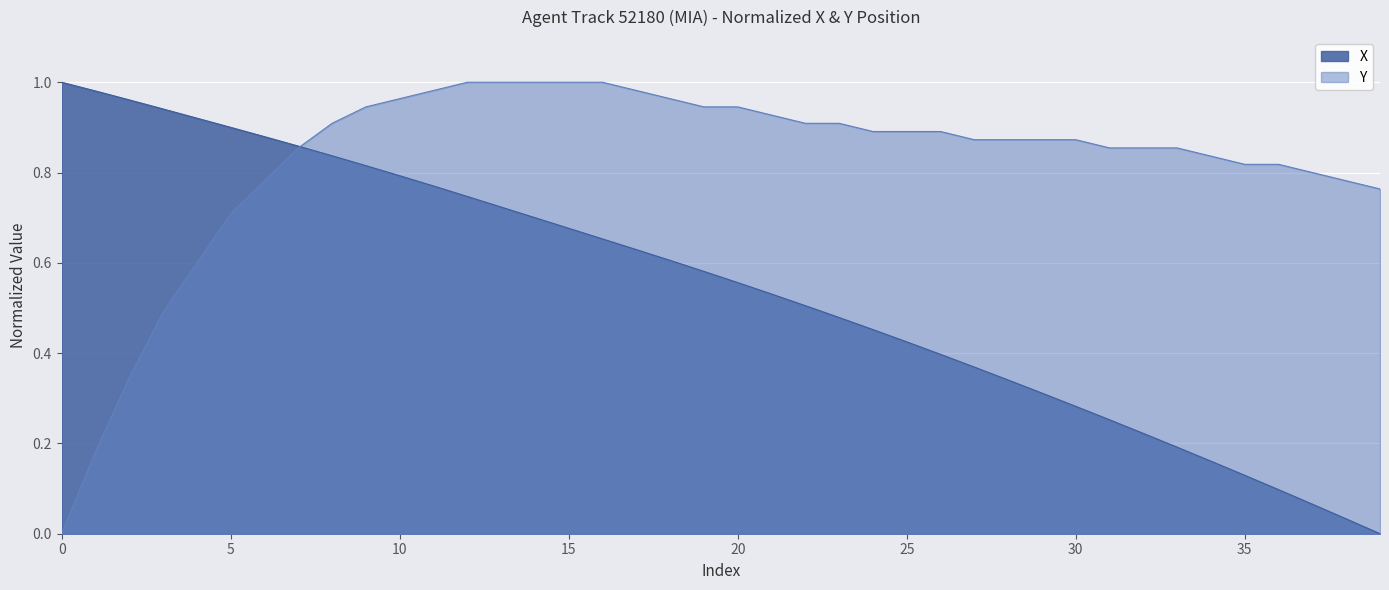

At which category is the sum across all series the highest?

9